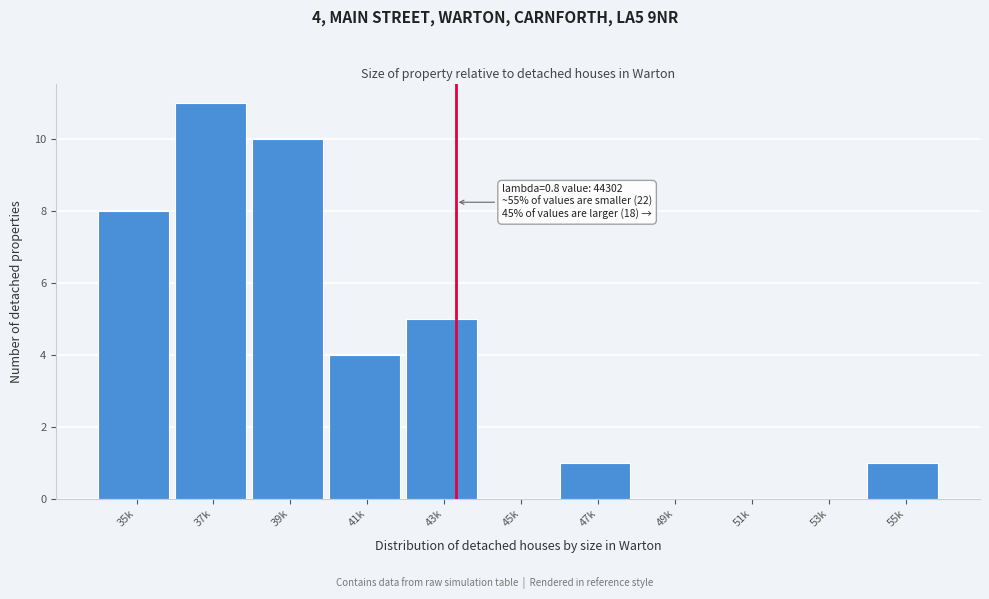

Reading left to right, extract all data points from this chart.

35k=8	37k=11	39k=10	41k=4	43k=5	45k=0	47k=1	49k=0	51k=0	53k=0	55k=1